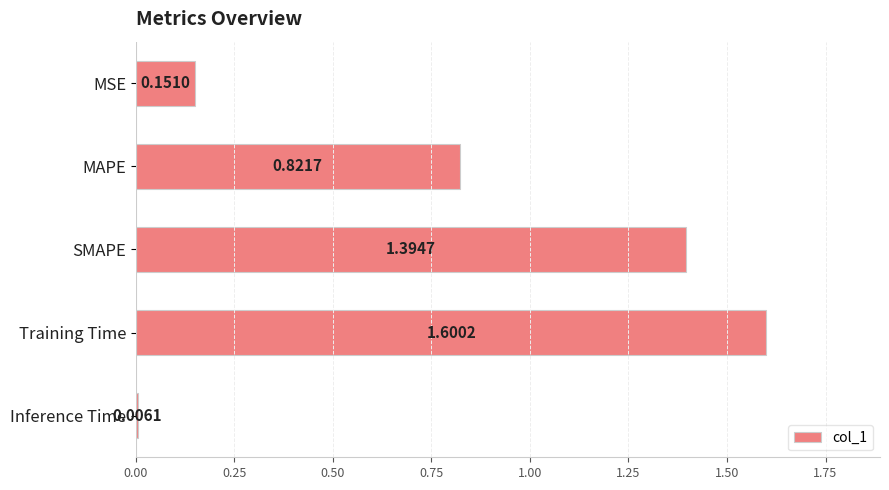

What is the label of the 5th bar from the top?

Inference Time